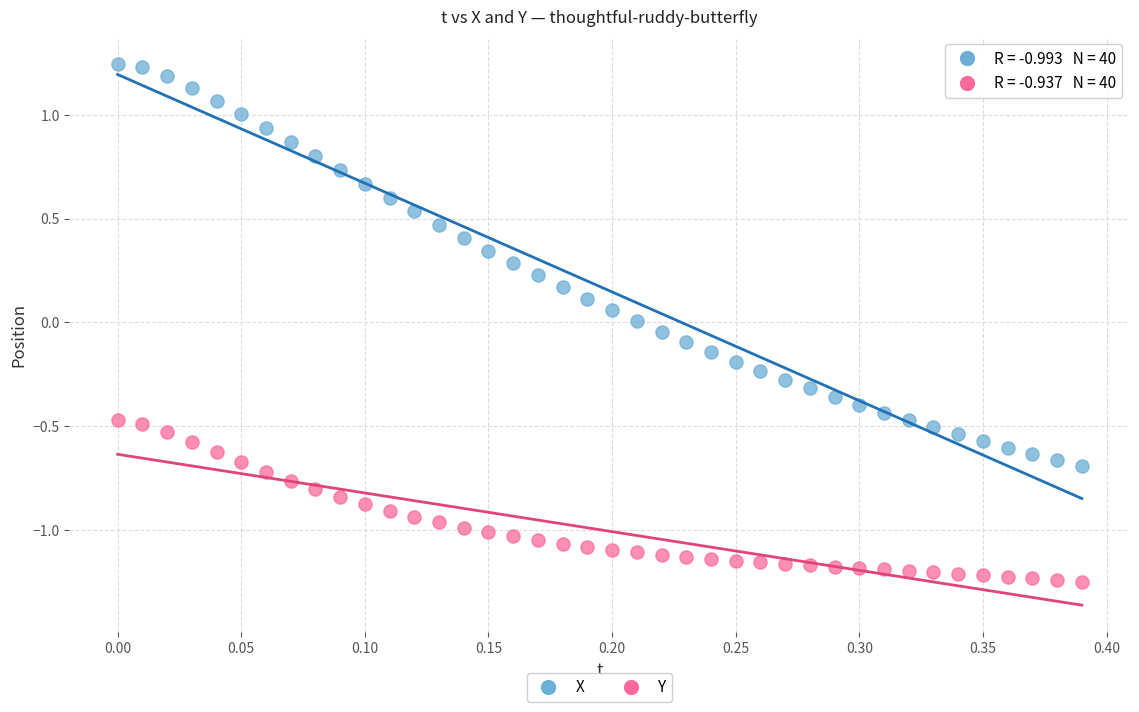

Which series has the widest spread of Y values?

X